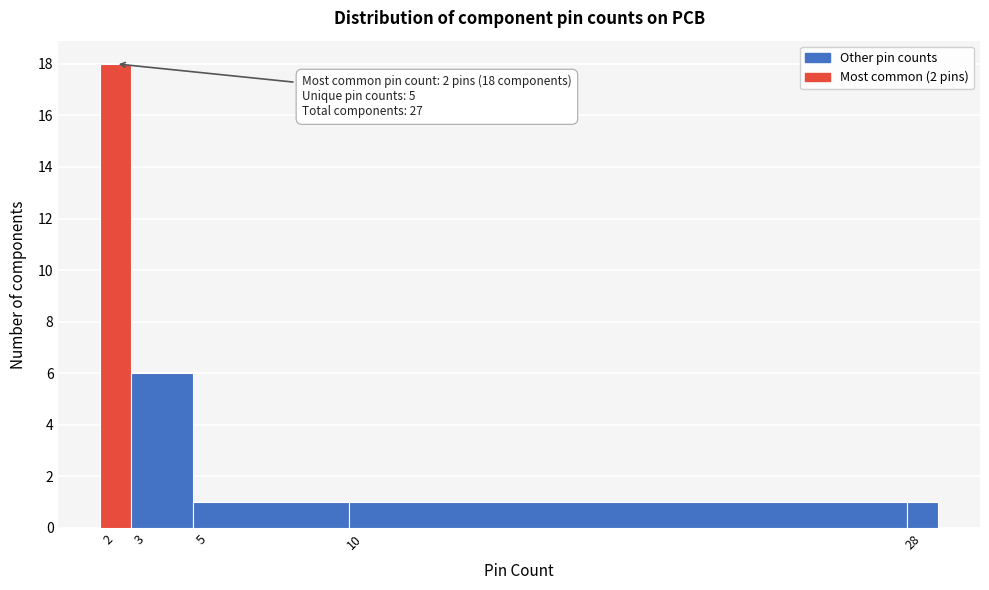

Which range on the x-axis has the tallest bar?

1.5 to 2.5